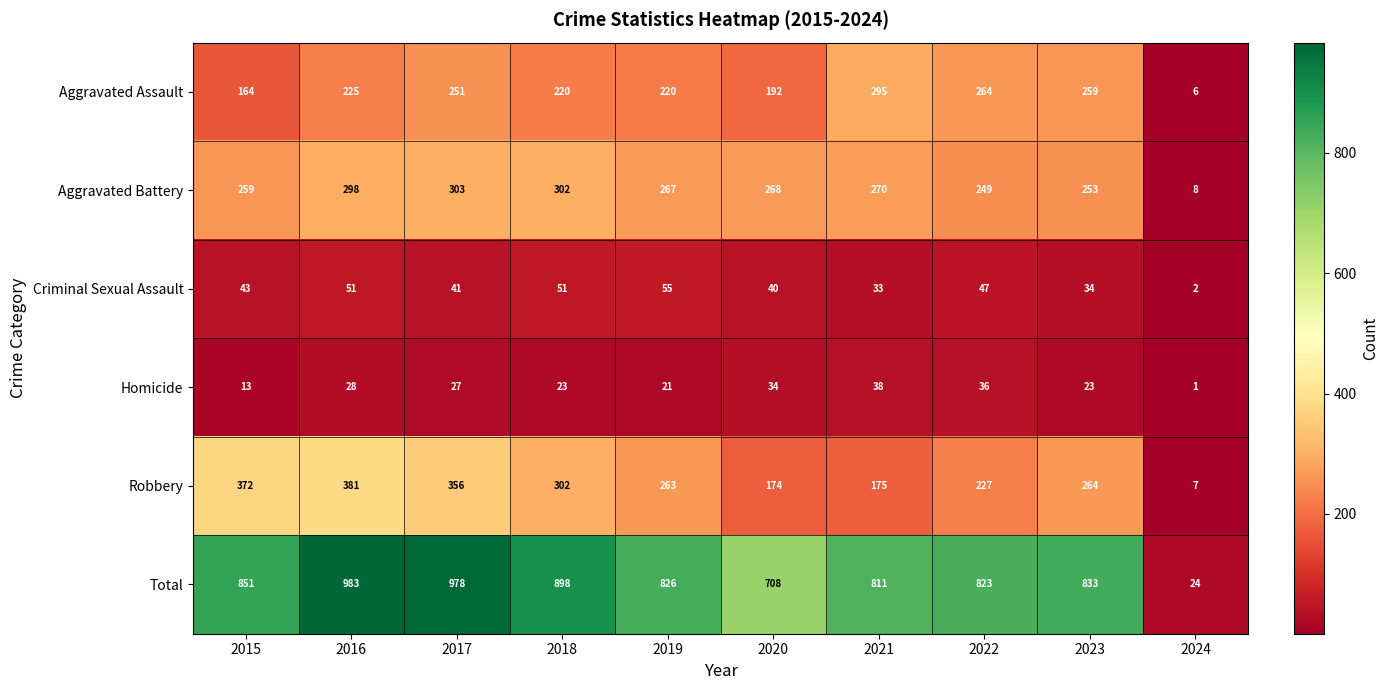

At which category is the sum across all series the highest?

2016